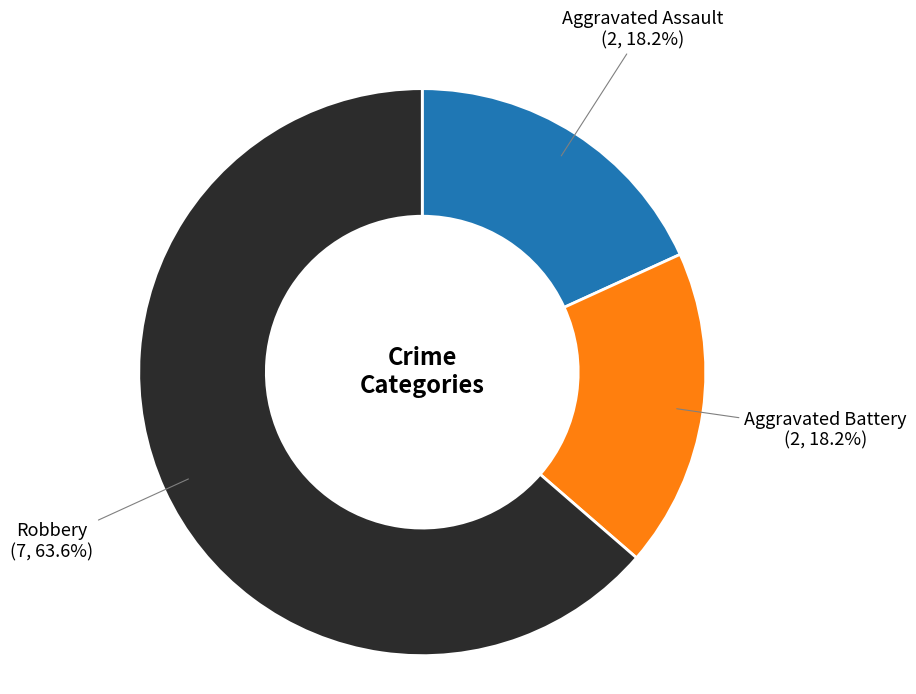

True or false: Robbery accounts for 64% of the total.

True